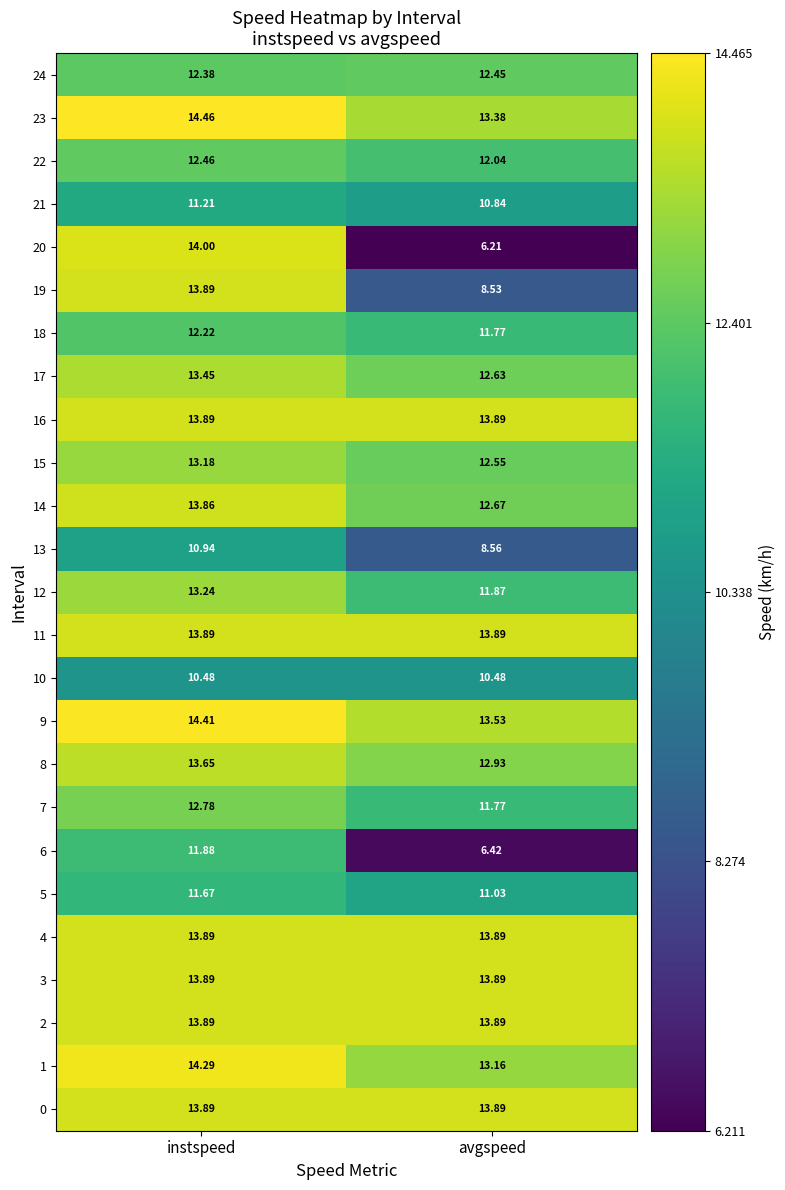

How many data points does each series have?

2